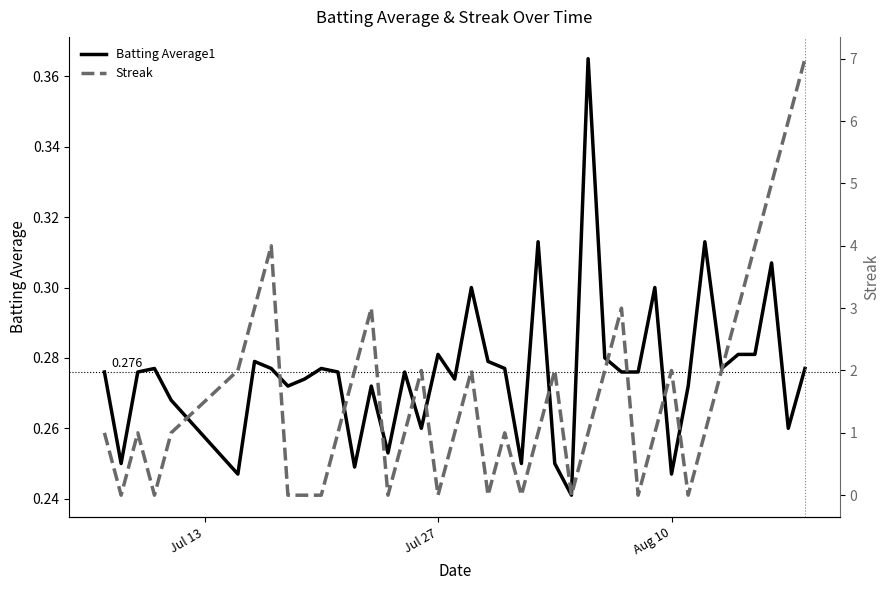

How many lines are shown in the chart?

2